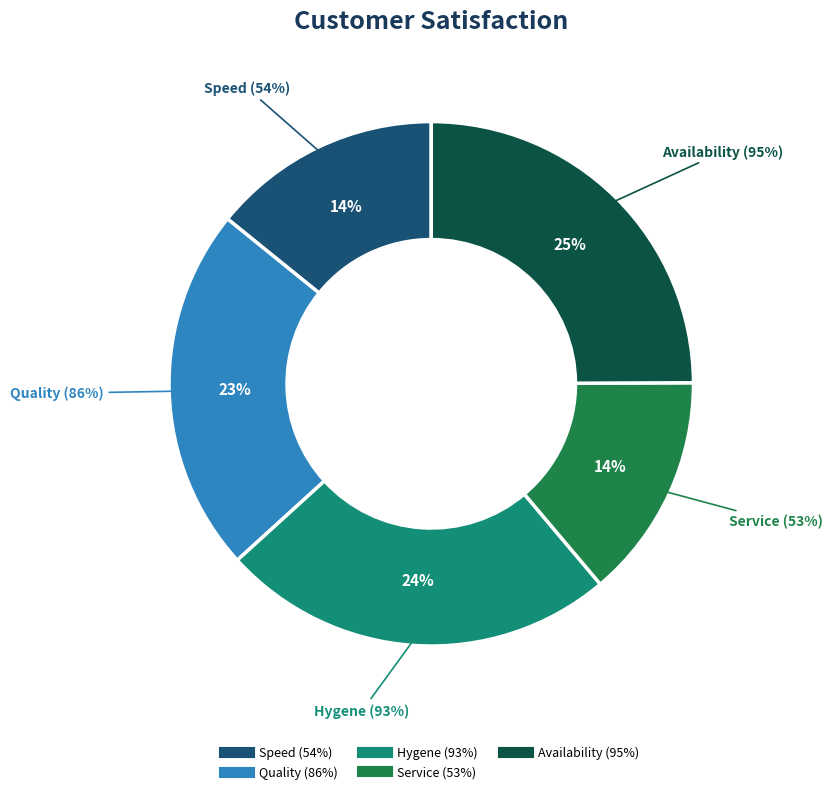

To the nearest percent, what is the combined percentage of Service (53%) and Hygene (93%)?

38%